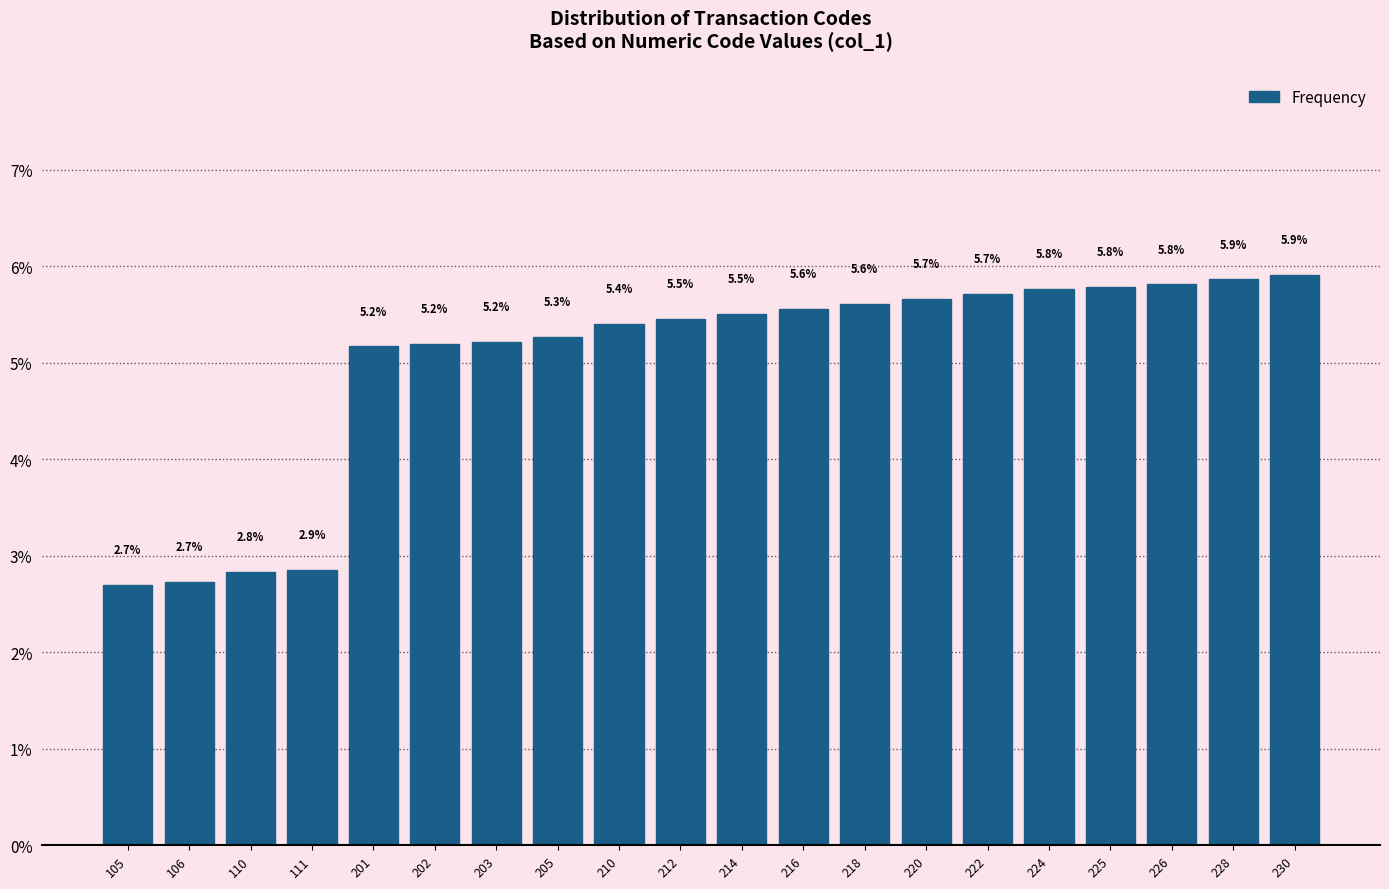

Reading left to right, what are all the values shown in this chart?

105=2.7	106=2.7	110=2.8	111=2.9	201=5.2	202=5.2	203=5.2	205=5.3	210=5.4	212=5.5	214=5.5	216=5.6	218=5.6	220=5.7	222=5.7	224=5.8	225=5.8	226=5.8	228=5.9	230=5.9